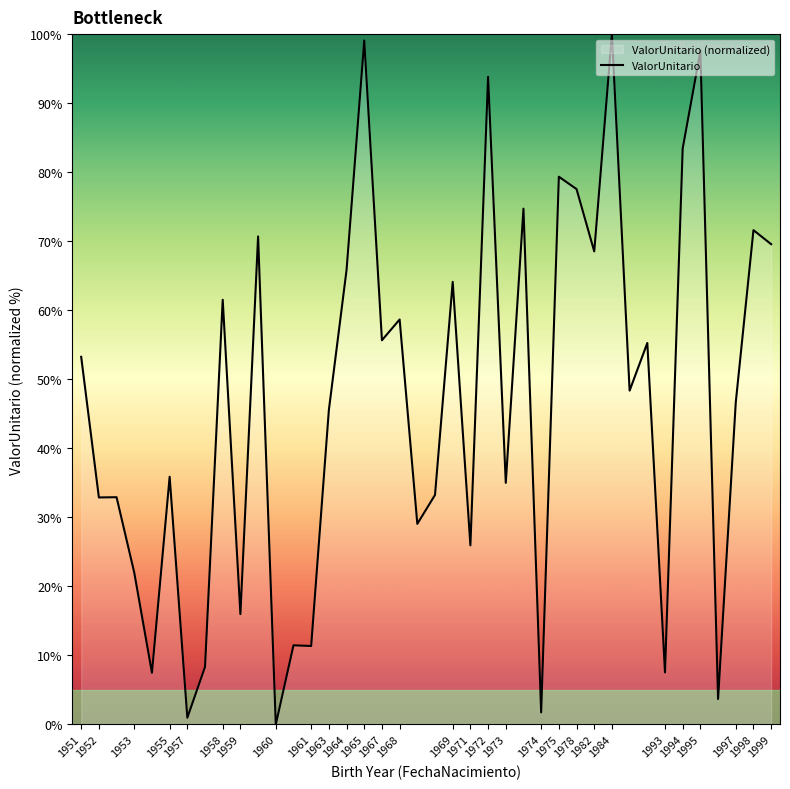

Read the value at 1964.

65.8